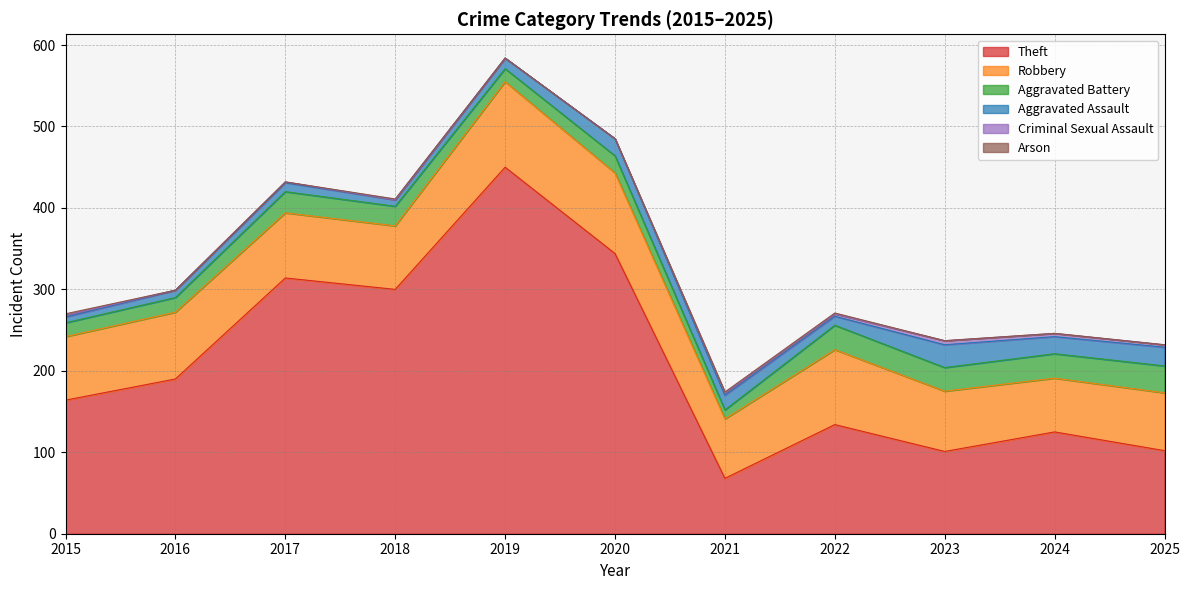

True or false: Theft and Aggravated Battery intersect in this chart.

False